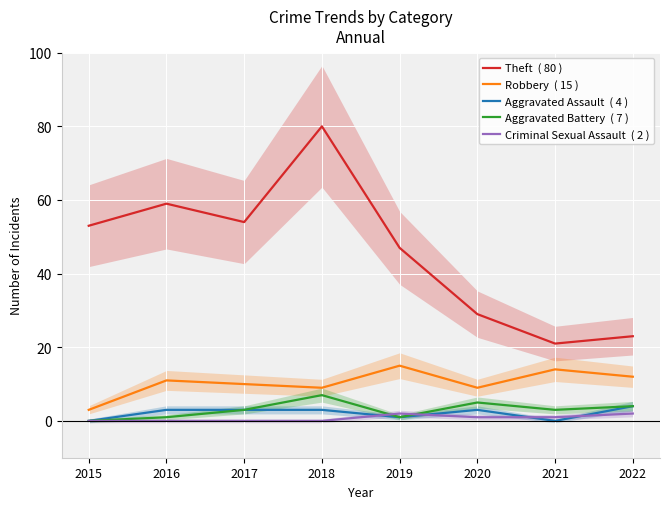

Which label corresponds to the largest value in the chart?

2018